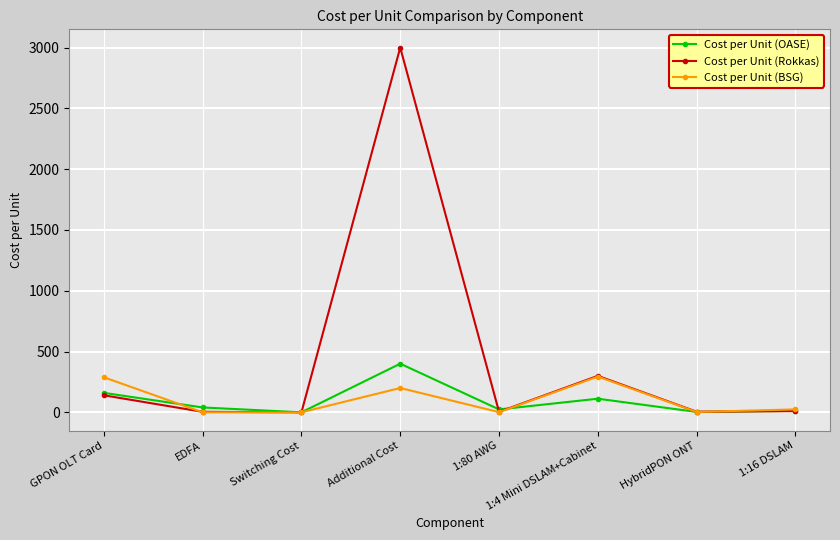

The Cost per Unit (OASE) series shows 24.0 at 1:80 AWG. True or false?

True